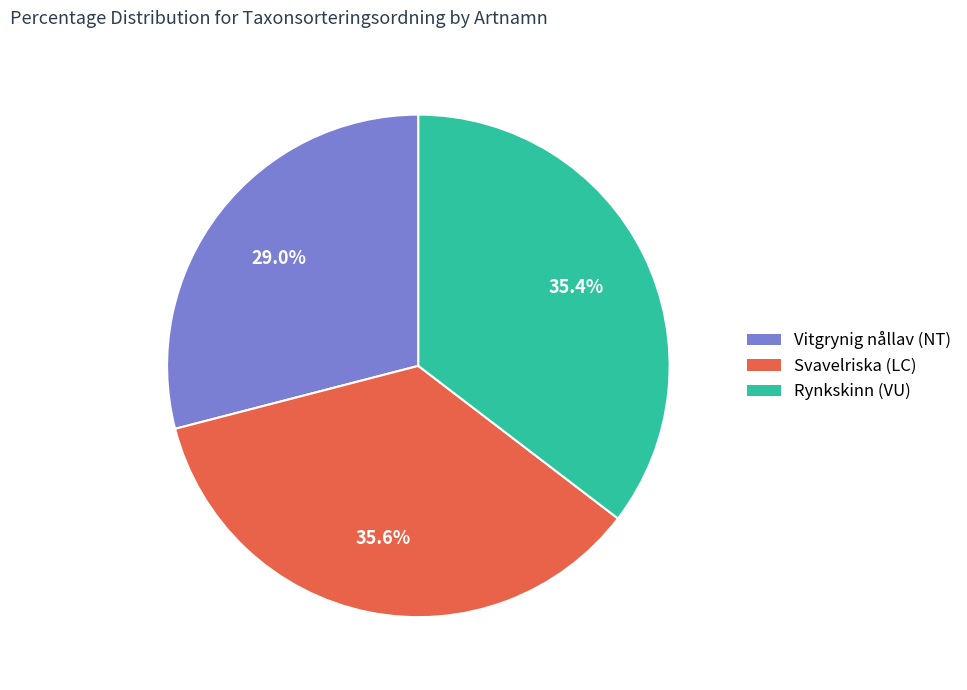

The Rynkskinn (VU) slice represents 25% of the pie. True or false?

False